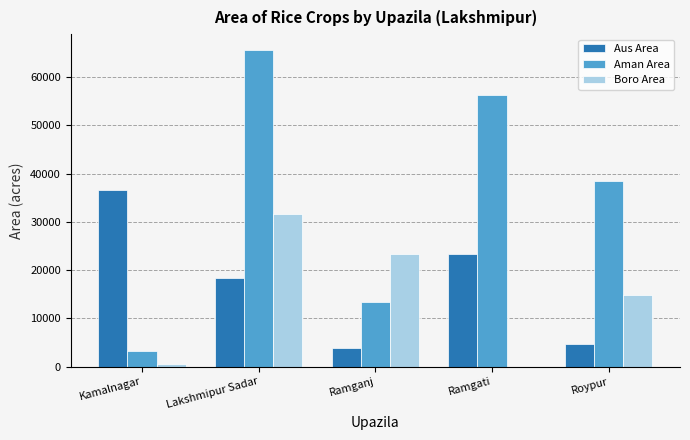

The Aman Area series shows 97374 at Ramgati. True or false?

False